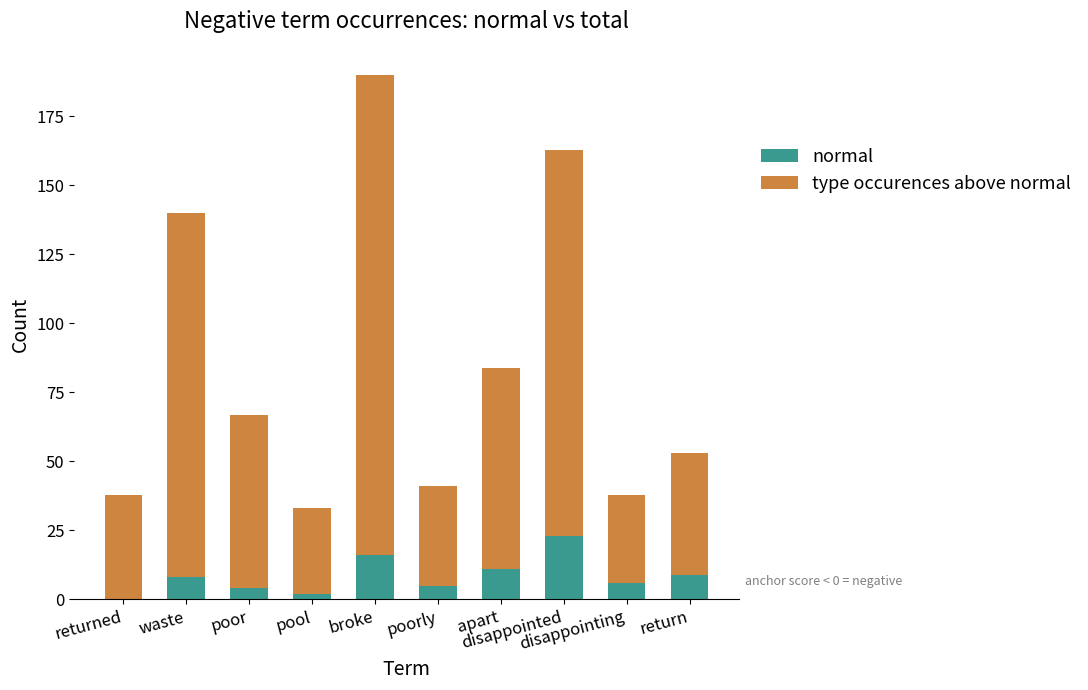

What is the highest value of the normal series?

23